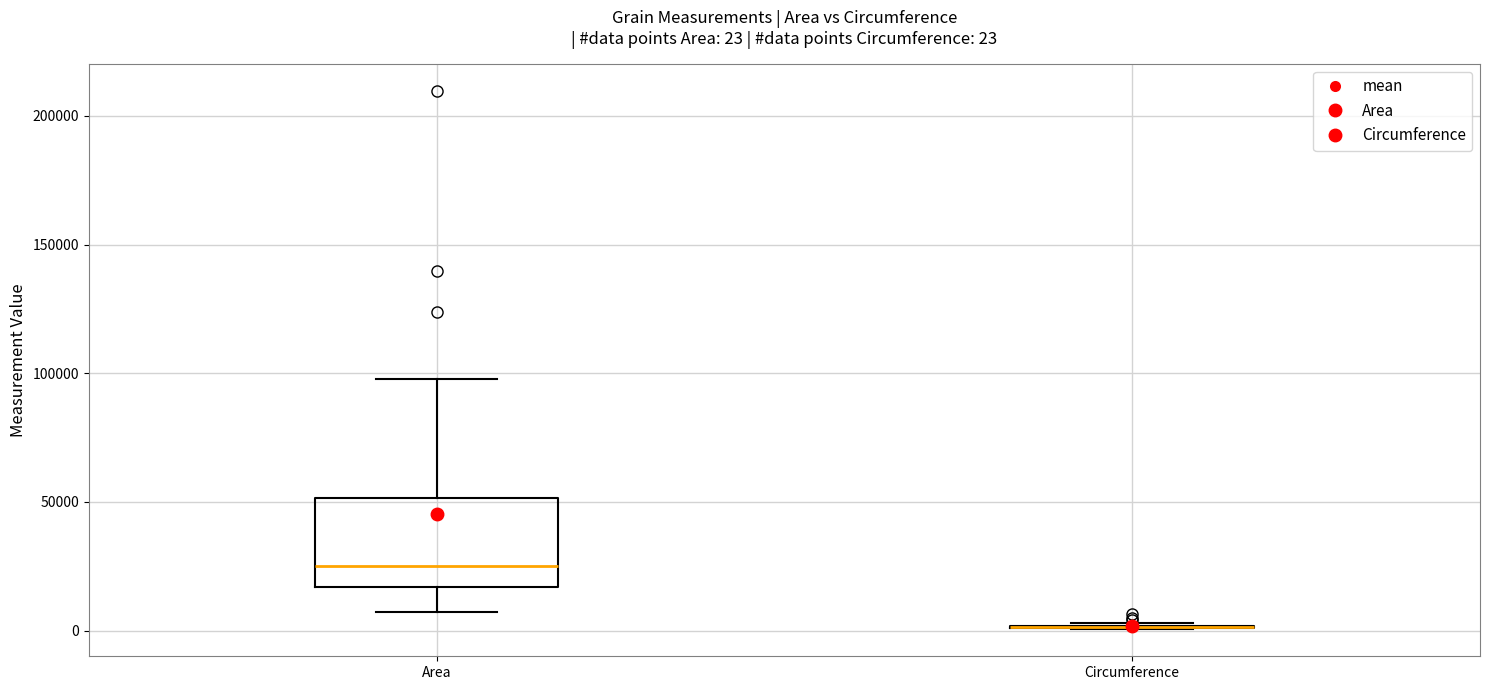

Which box is the tallest, from its lower edge to its upper edge?

Area